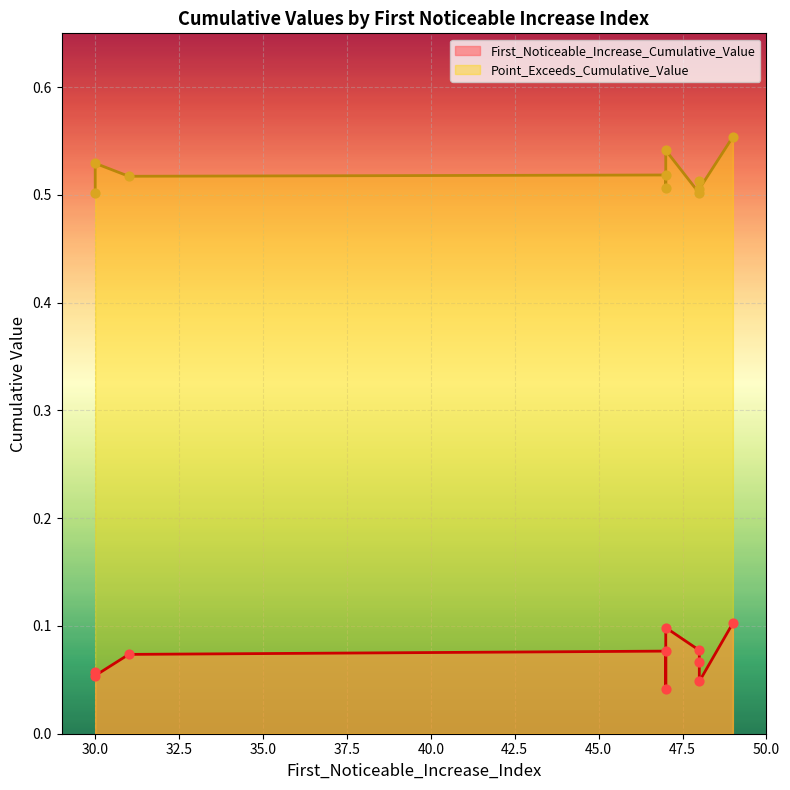

Which series has the largest total across all categories?

Point_Exceeds_Cumulative_Value